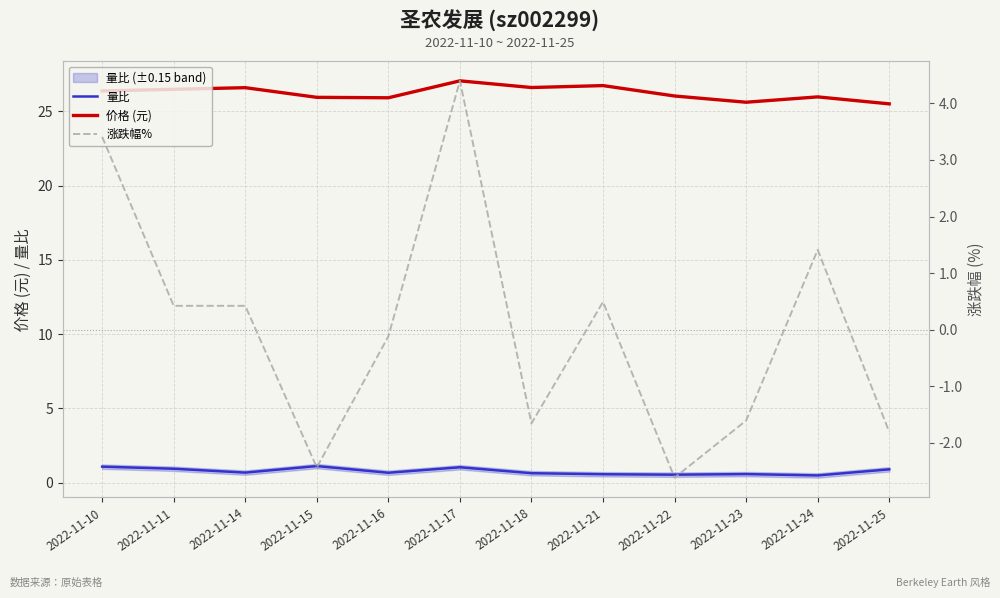

What is the maximum value shown in the chart?

27.1